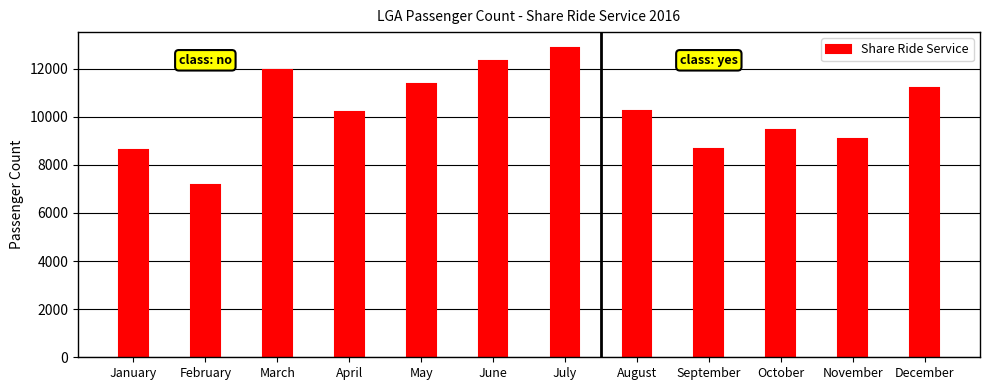

Does the chart contain any negative values?

No